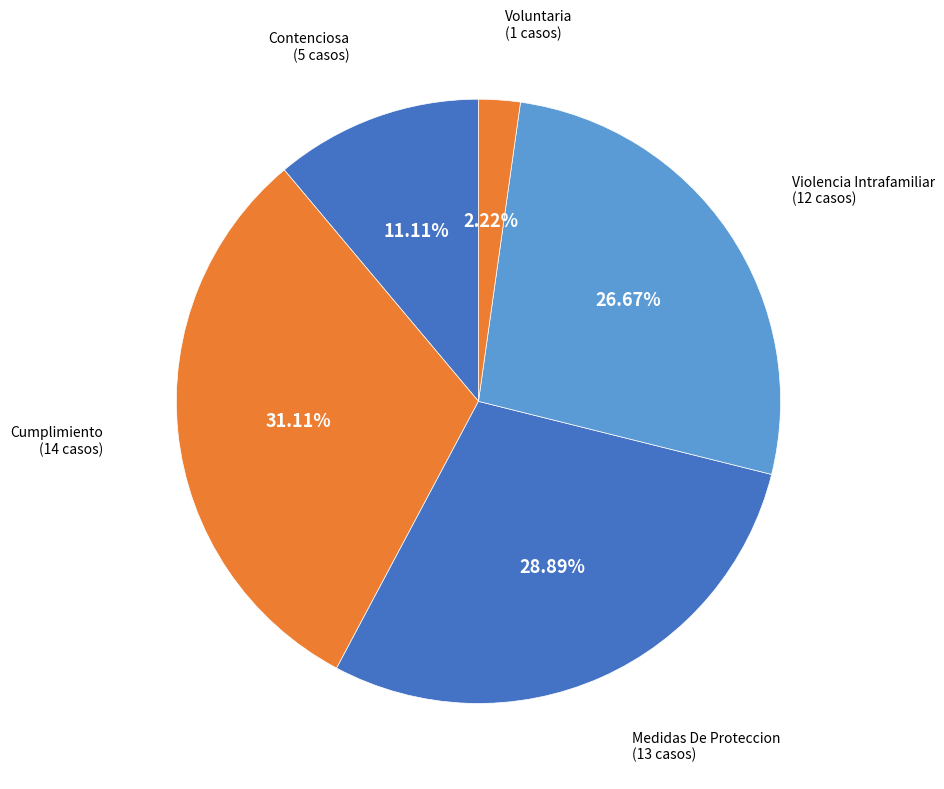

Does any single category account for the majority?

No